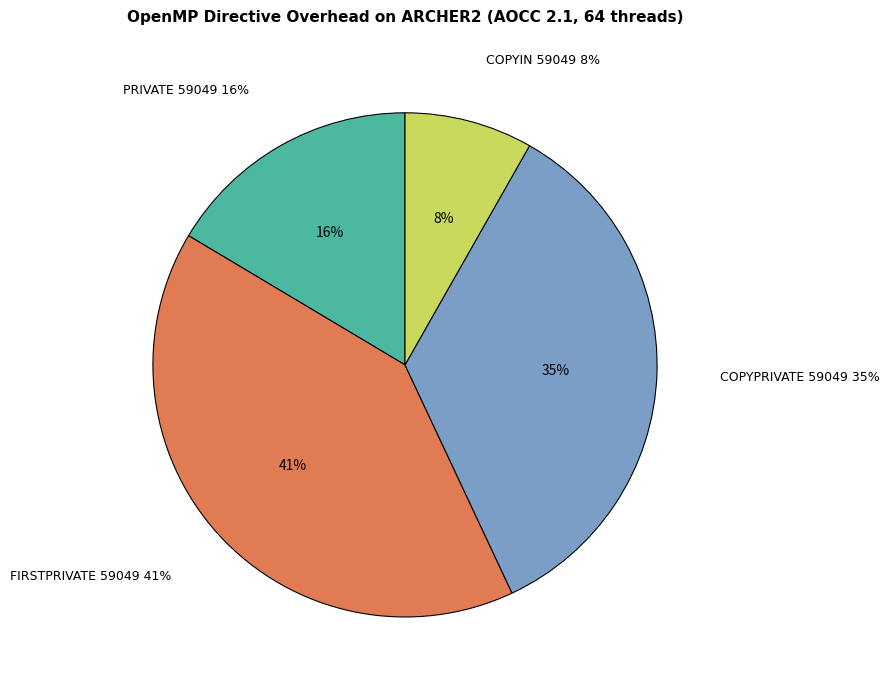

What percentage is the COPYPRIVATE 59049 slice, to the nearest percent?

35%